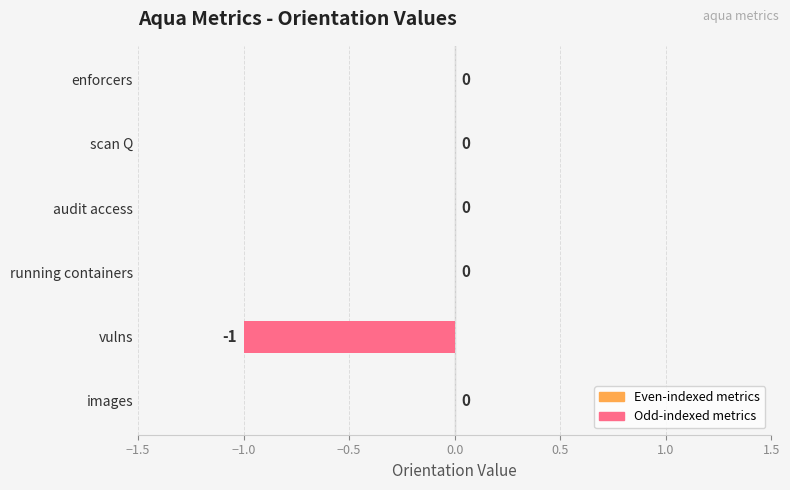

How many values are between 0 and 1?

5